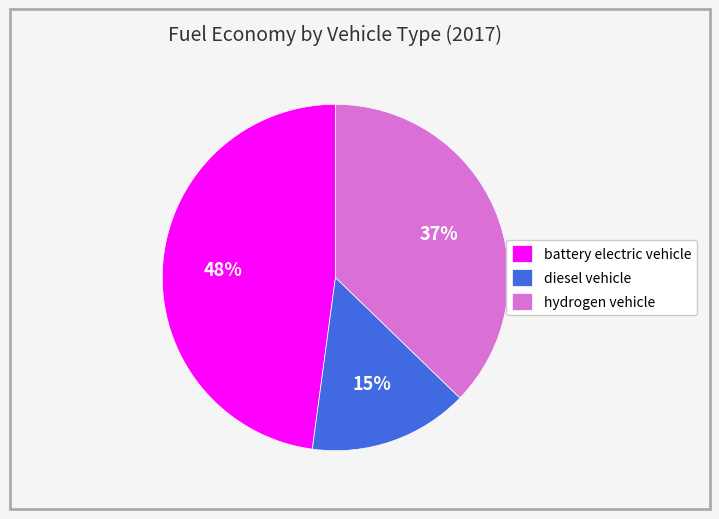

The diesel vehicle slice represents 24% of the pie. True or false?

False